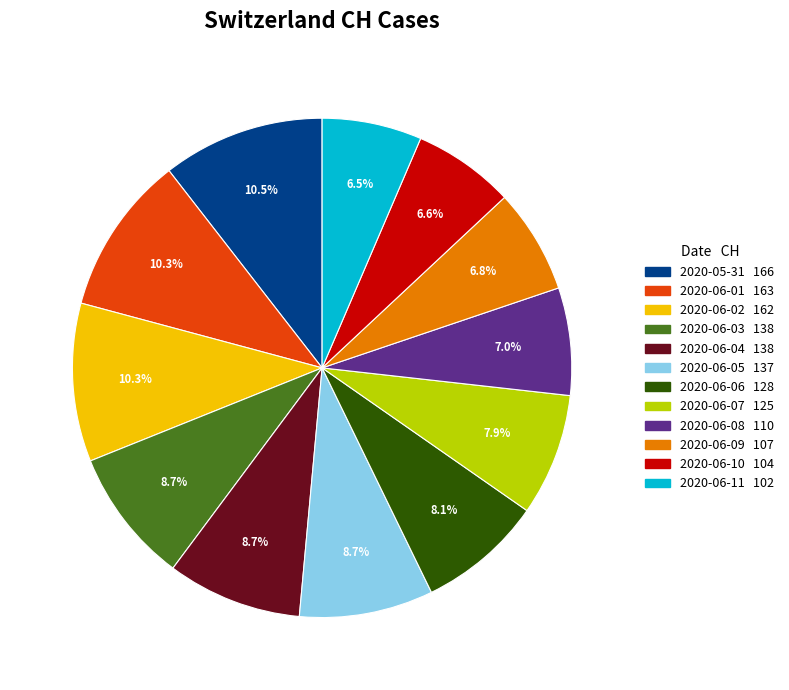

Is there a majority slice in this chart?

No